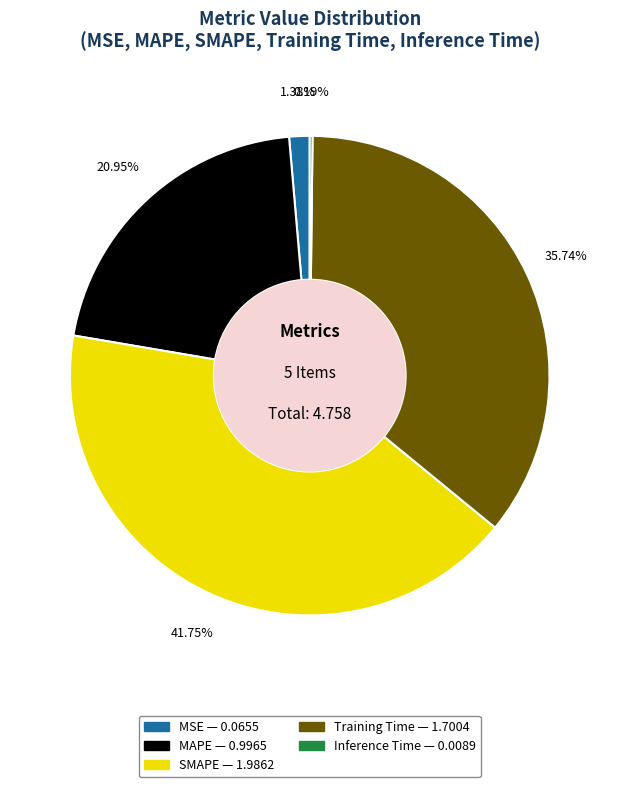

Between SMAPE and MSE, which is larger?

SMAPE